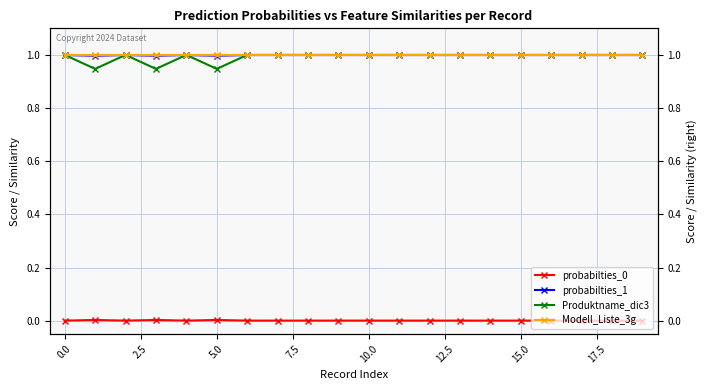

What is the maximum value shown in the chart?

1.0